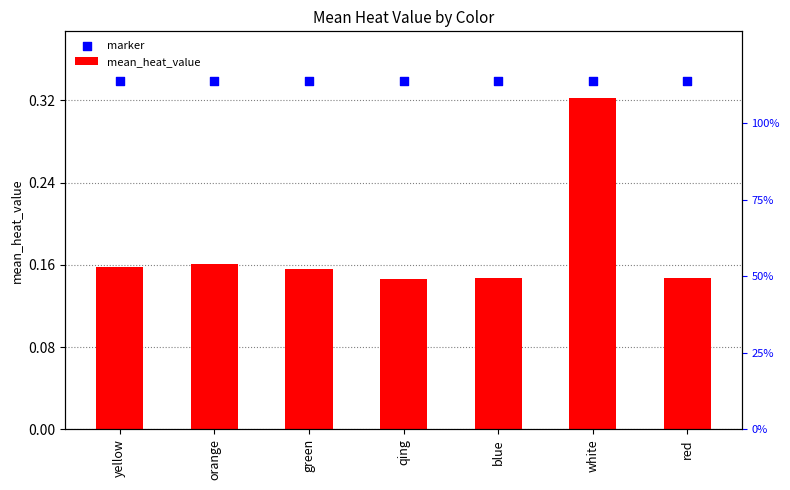

What is the total value across all series at qing?

0.5